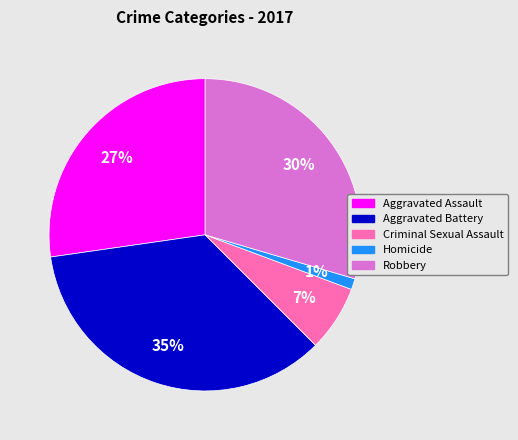

Between Aggravated Assault and Criminal Sexual Assault, which is larger?

Aggravated Assault